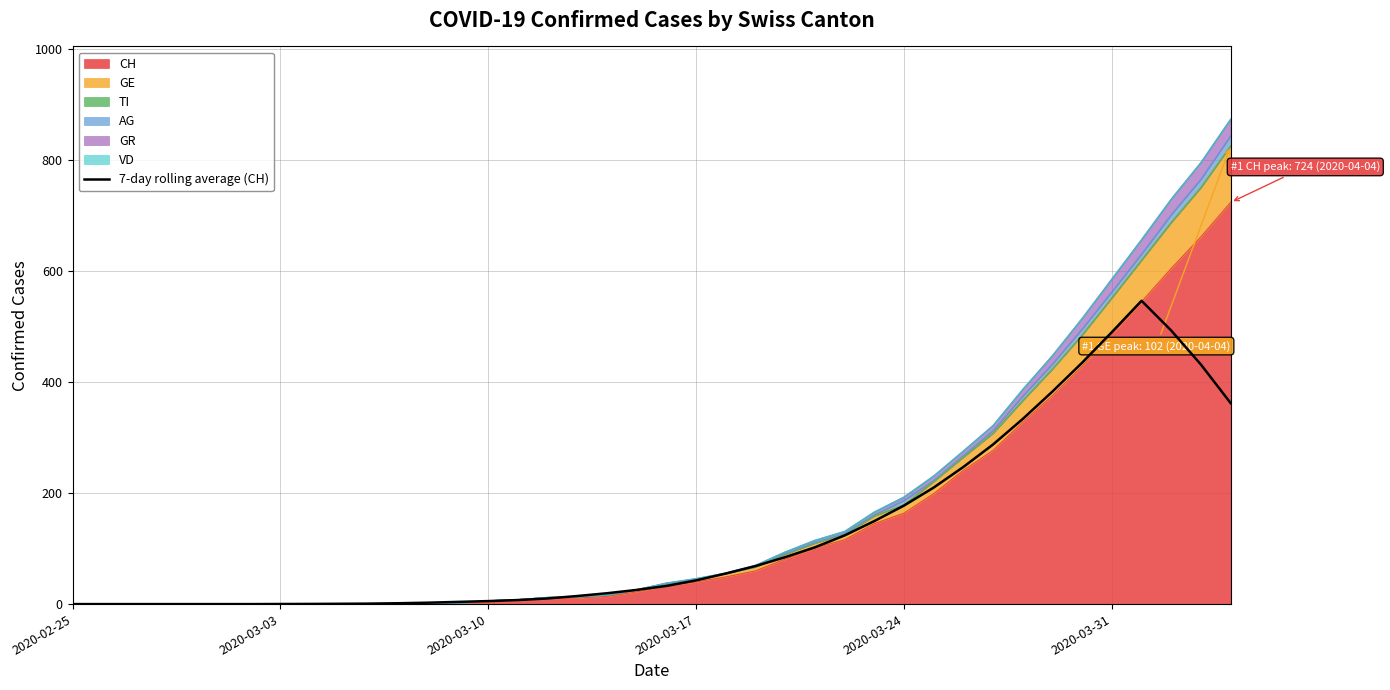

Is it true that the value at 2020-03-10 is 7.7?

False